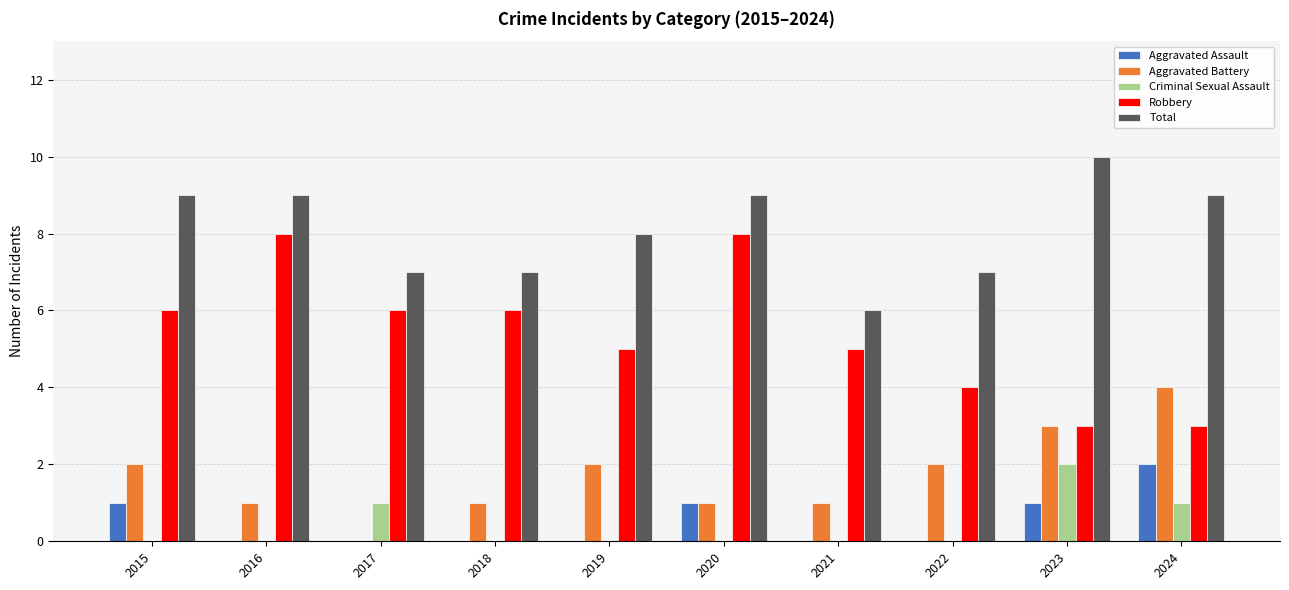

How many groups of bars are there?

10